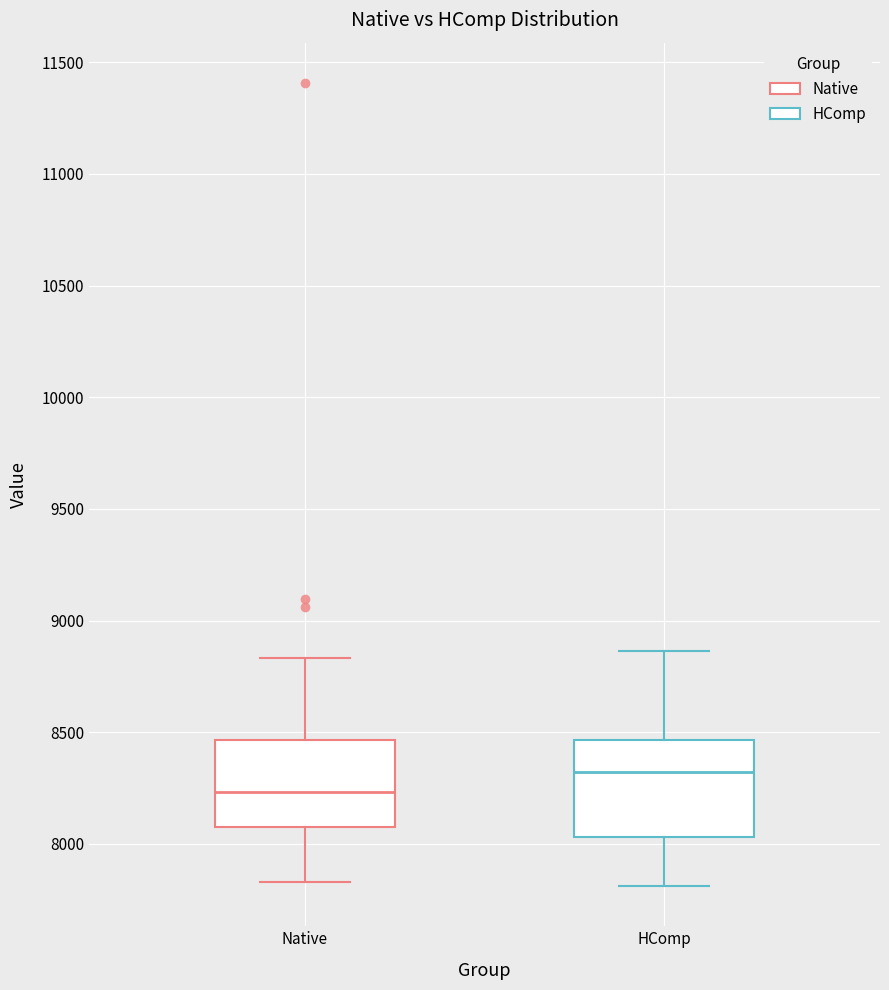

Reading left to right, read every box against the y-axis: the position of its median line, the range the box covers, and the ends of its whiskers. The values are not printed on the chart, so give them approximately, as read against the axis.

Native: median 8250, box 8050 to 8450, whiskers 7850 to 8850
HComp: median 8300, box 8050 to 8450, whiskers 7800 to 8850